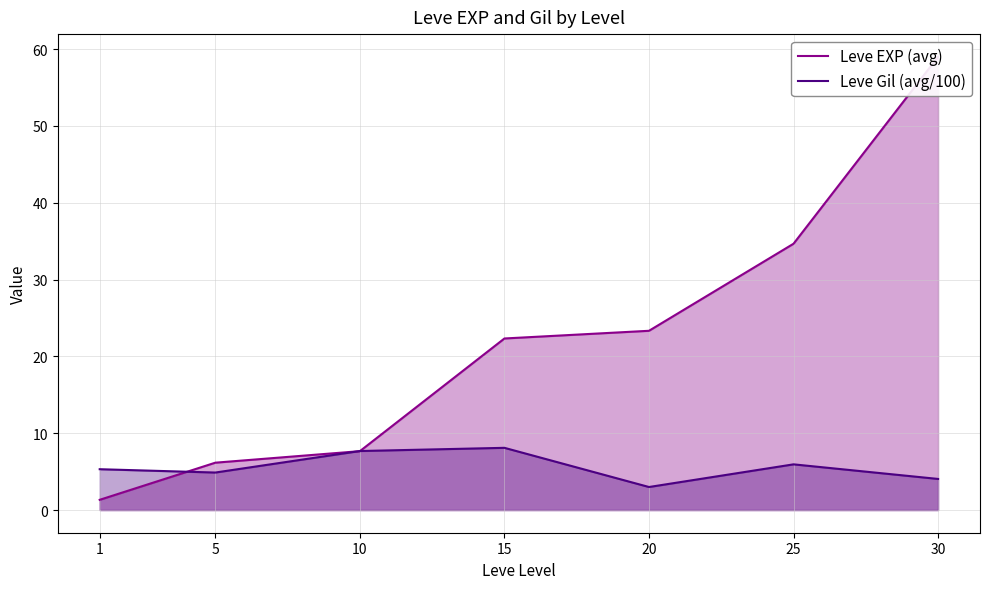

True or false: Leve EXP (avg) has a value of 59.0 at 30.

True